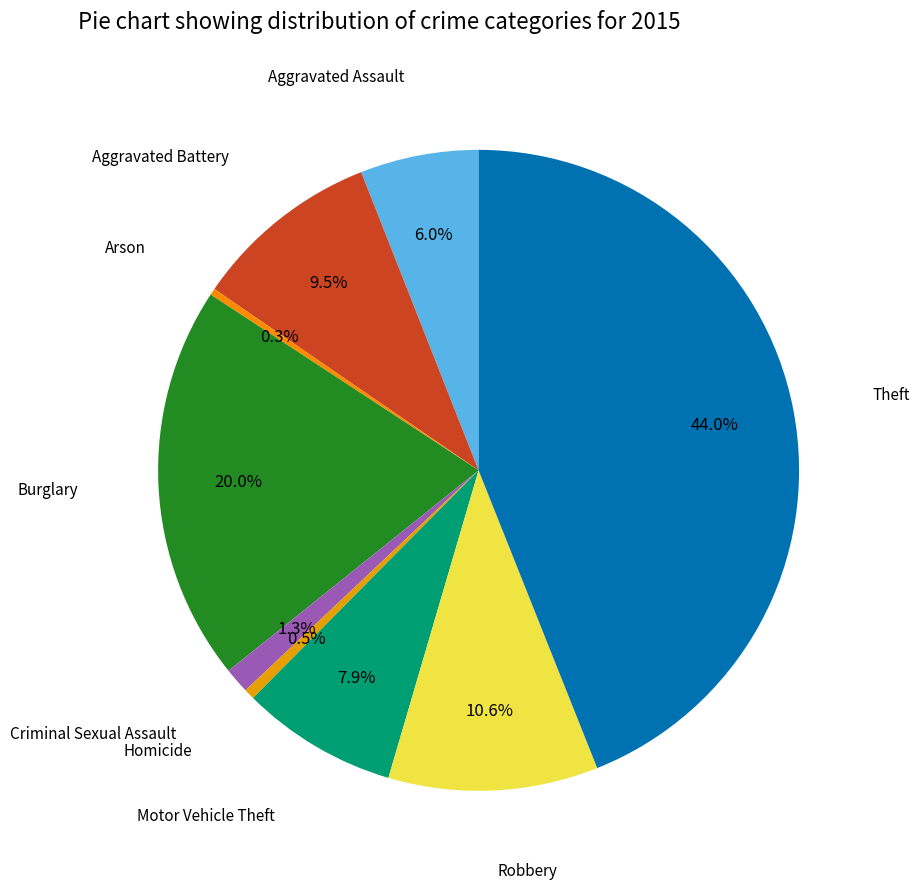

How many slices are in this pie chart?

9